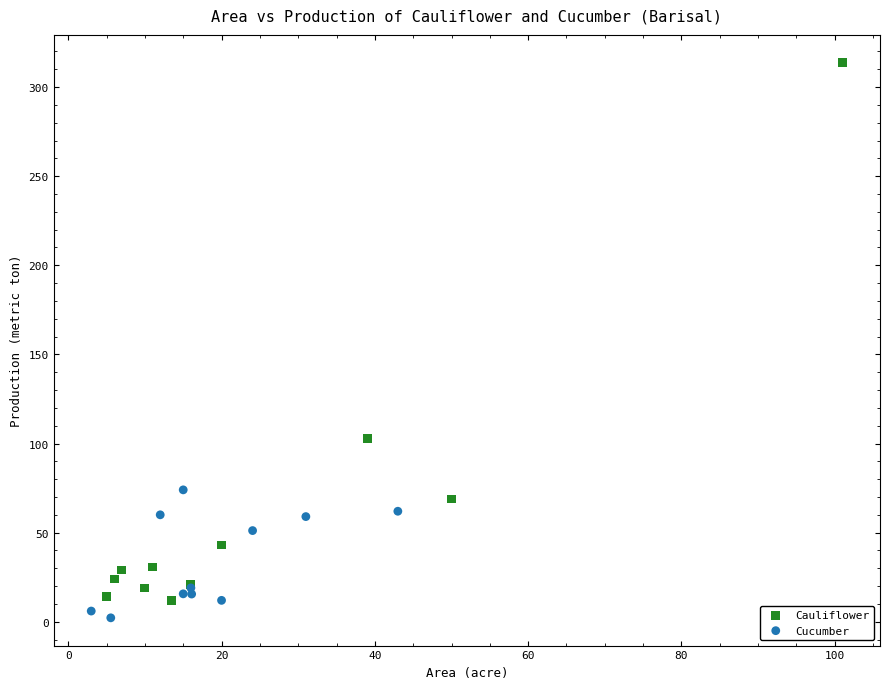

Which series reaches the maximum Y coordinate?

Cauliflower